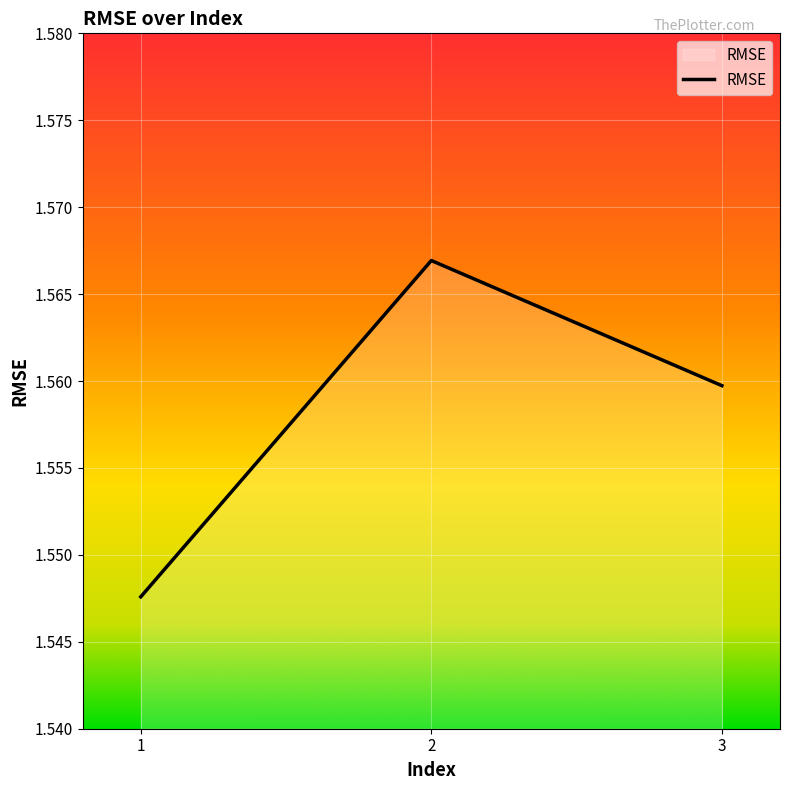

True or false: the data shows 2.3 at 2.

False